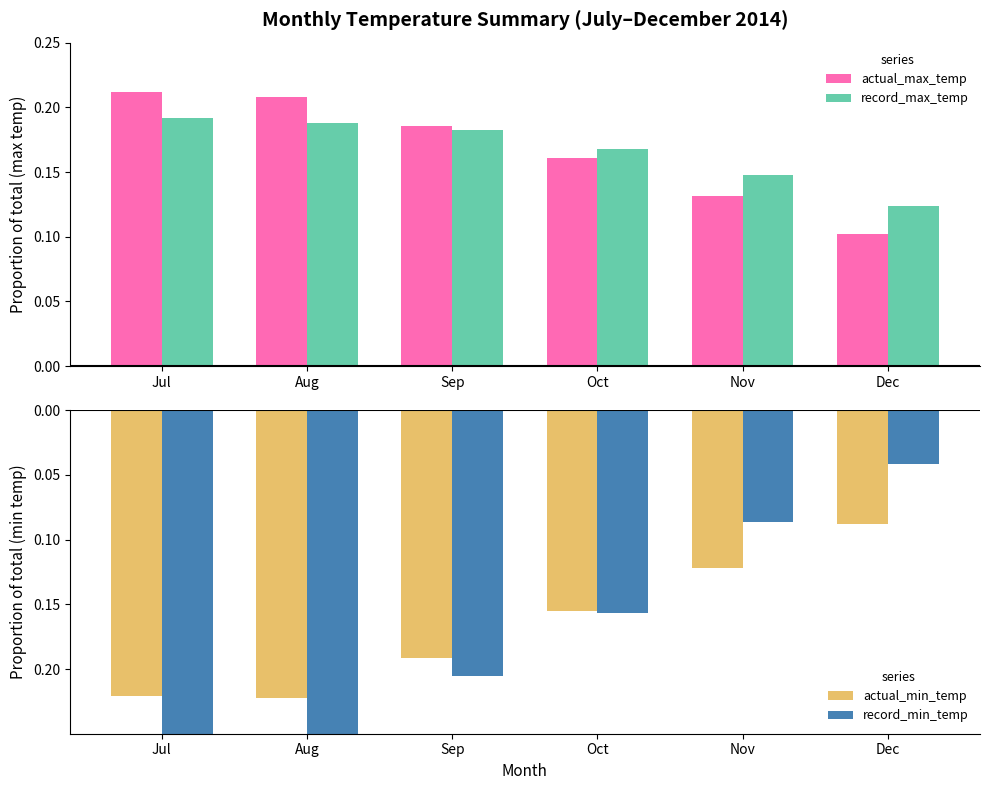

What is the sum of all actual_max_temp values?

1.0